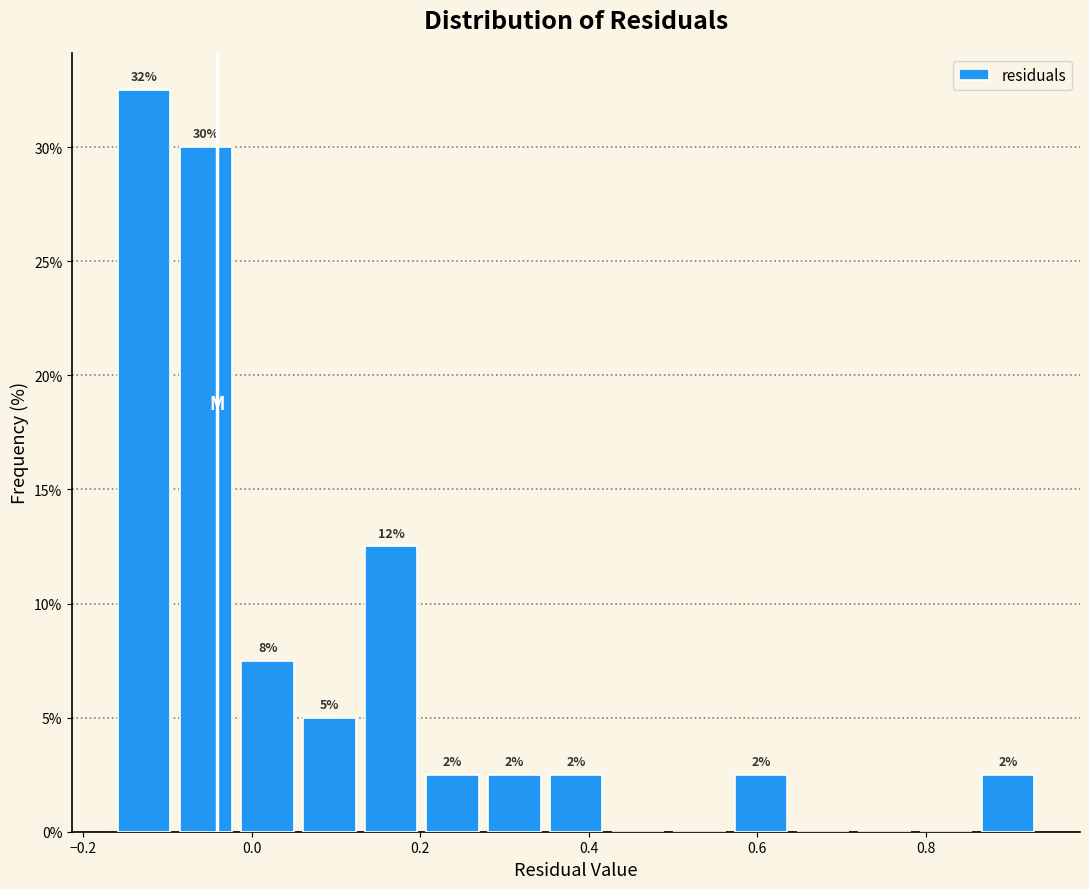

Read against the x-axis, roughly where is the centre of the tallest bar?

-0.12